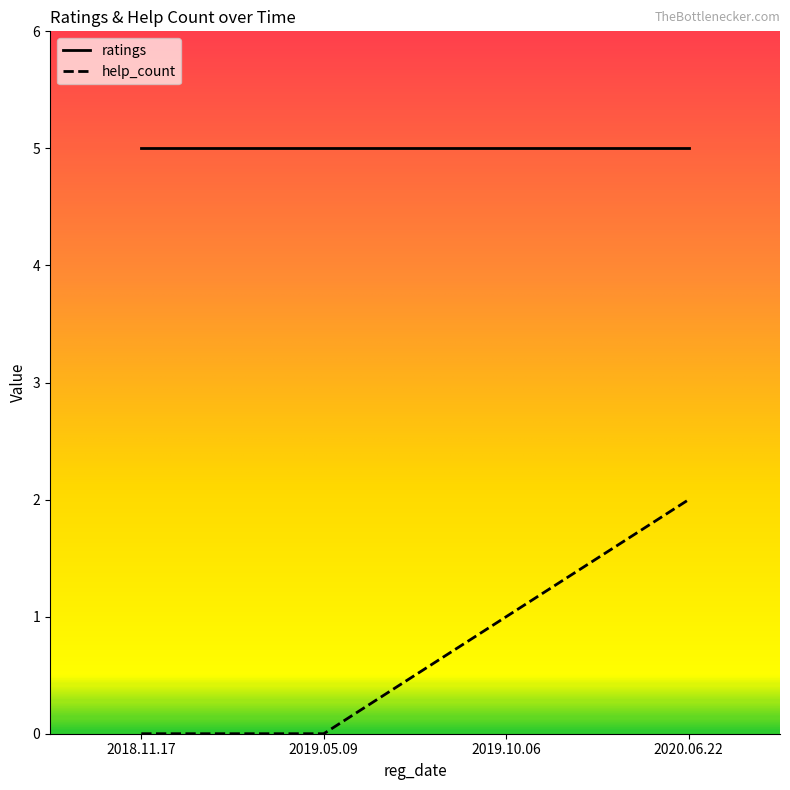

True or false: help_count has a value of -1 at 2018.11.17.

False